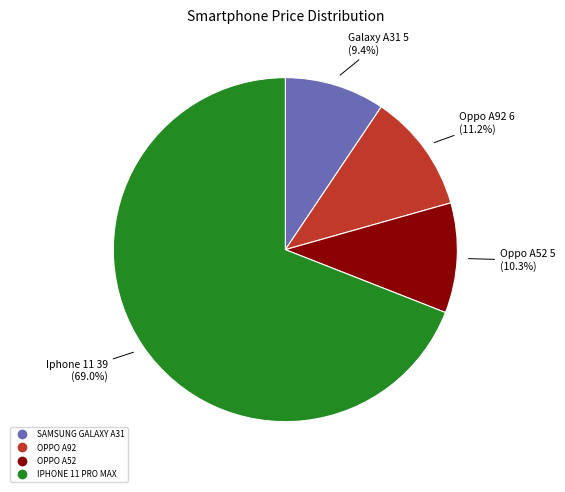

What percentage do OPPO A52 and IPHONE 11 PRO MAX together represent?

79.4%